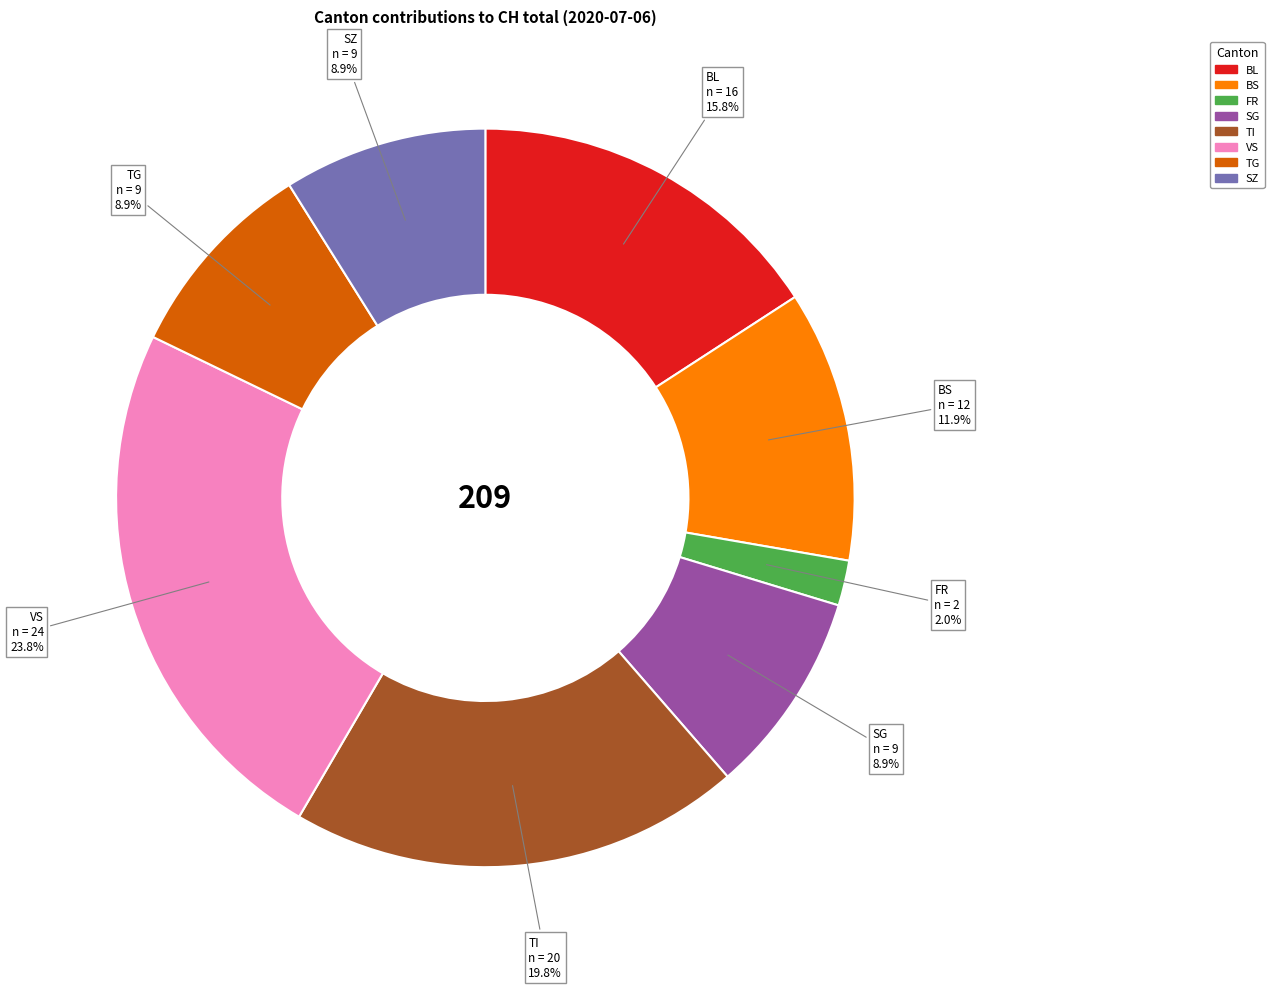

How many slices are in this pie chart?

8